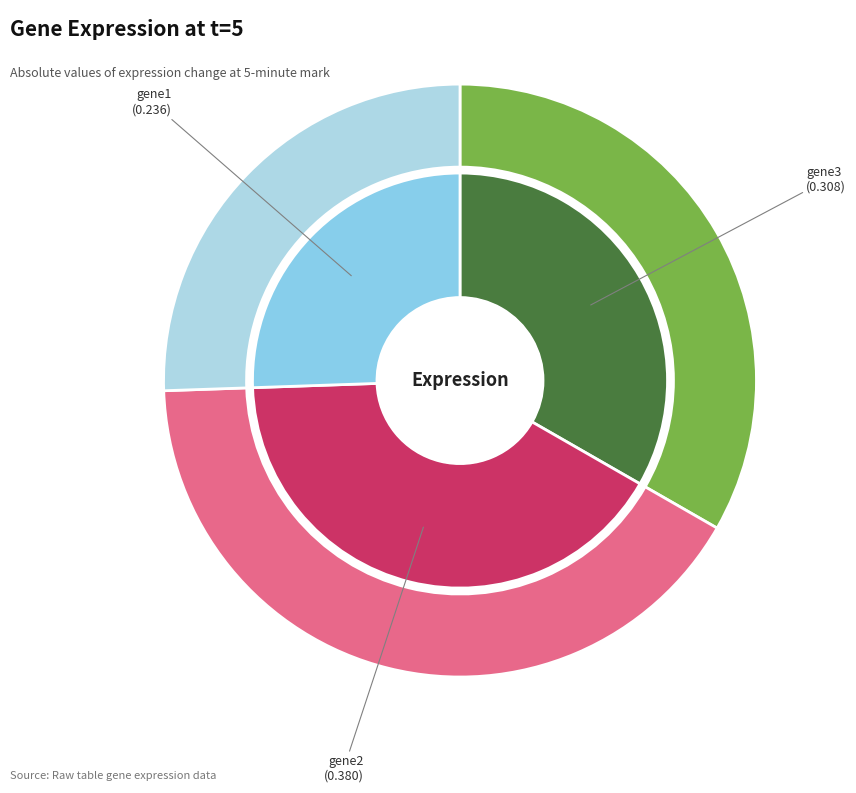

To the nearest percent, what percentage of the pie is gene2?

41%